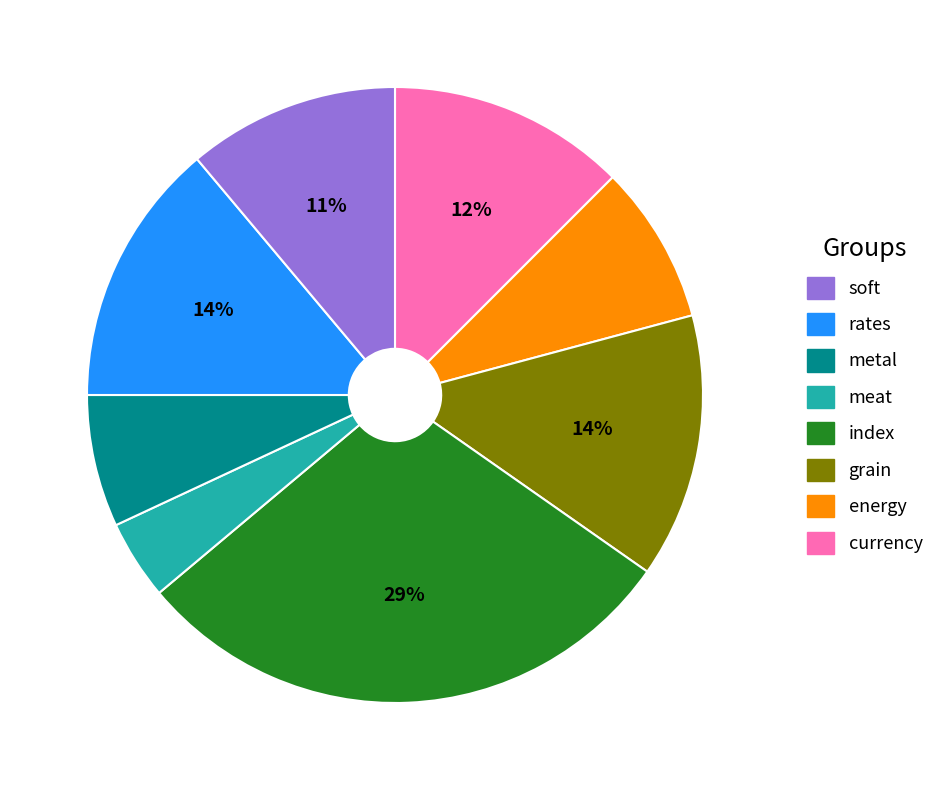

To the nearest percent, what is the average slice percentage?

12%